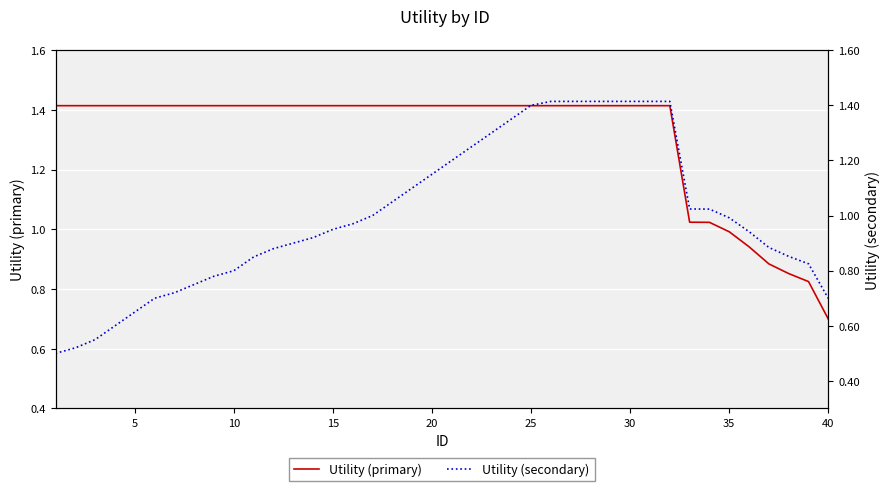

How many lines are shown in the chart?

2